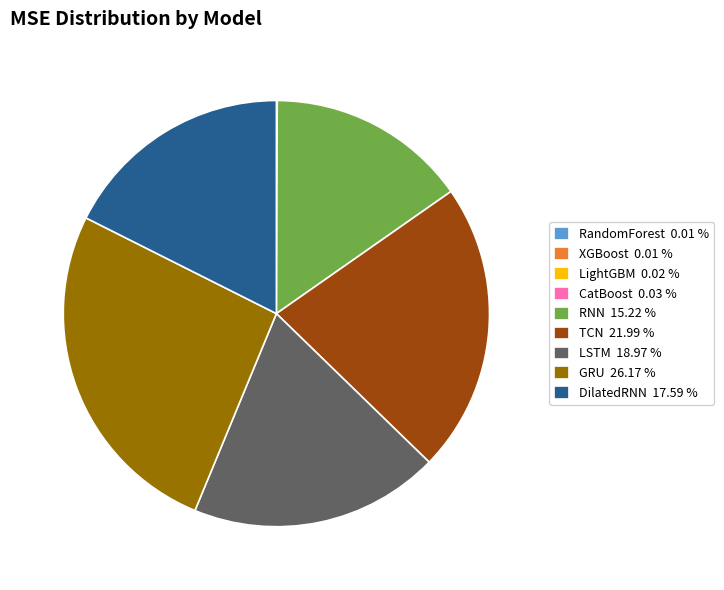

What is the ratio of the value at RNN 15.22 % to the value at GRU 26.17 %?

0.6